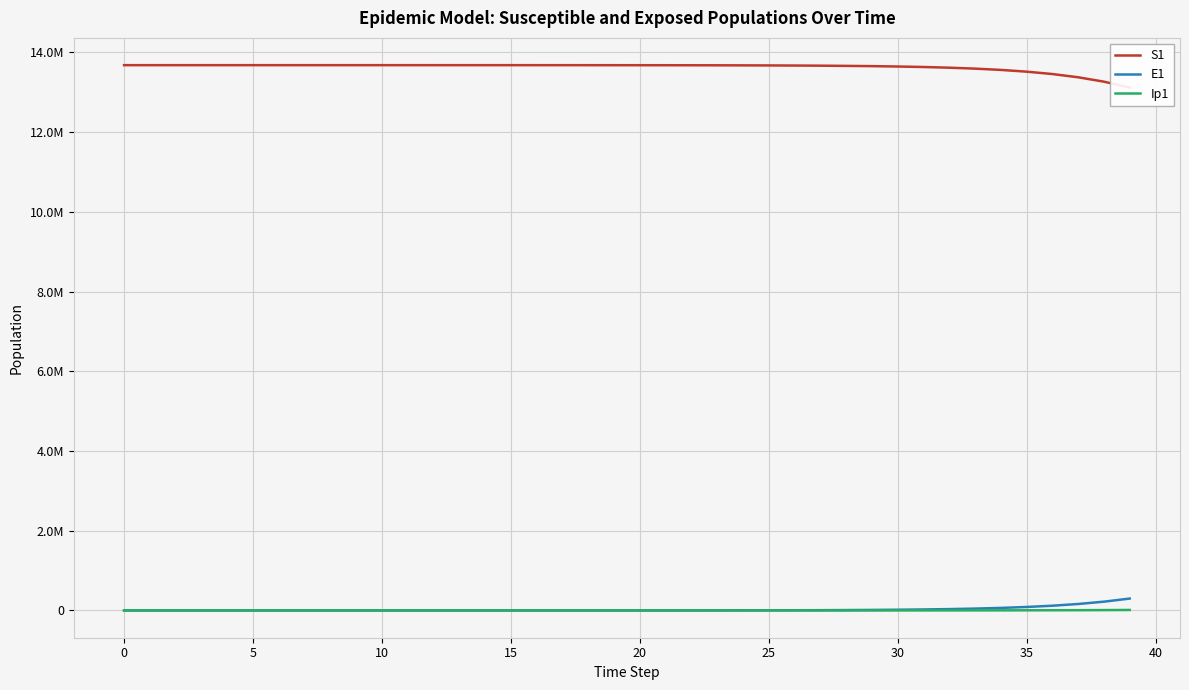

True or false: E1 and Ip1 intersect in this chart.

False